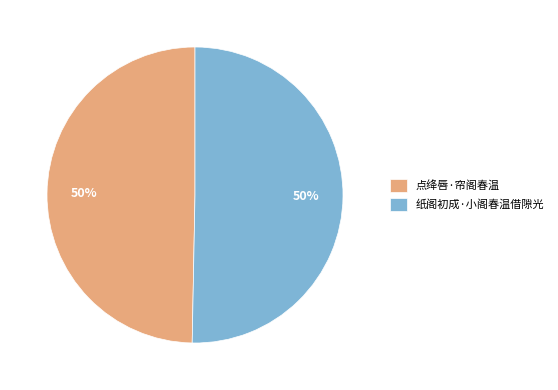

Count the number of slices in the pie.

2